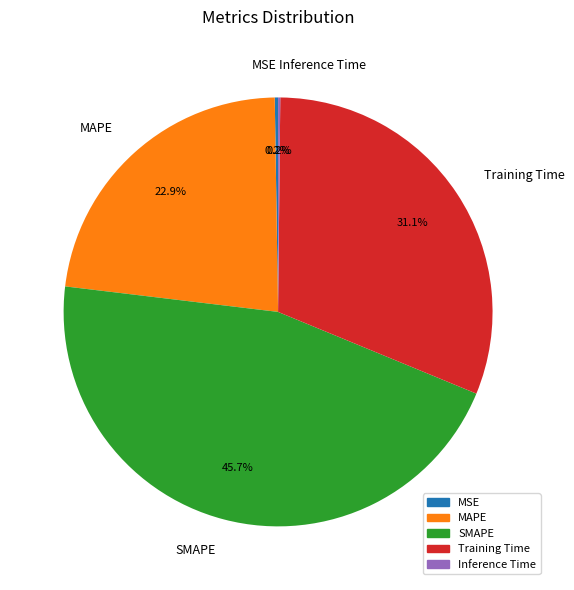

Which has a higher value, MAPE or SMAPE?

SMAPE